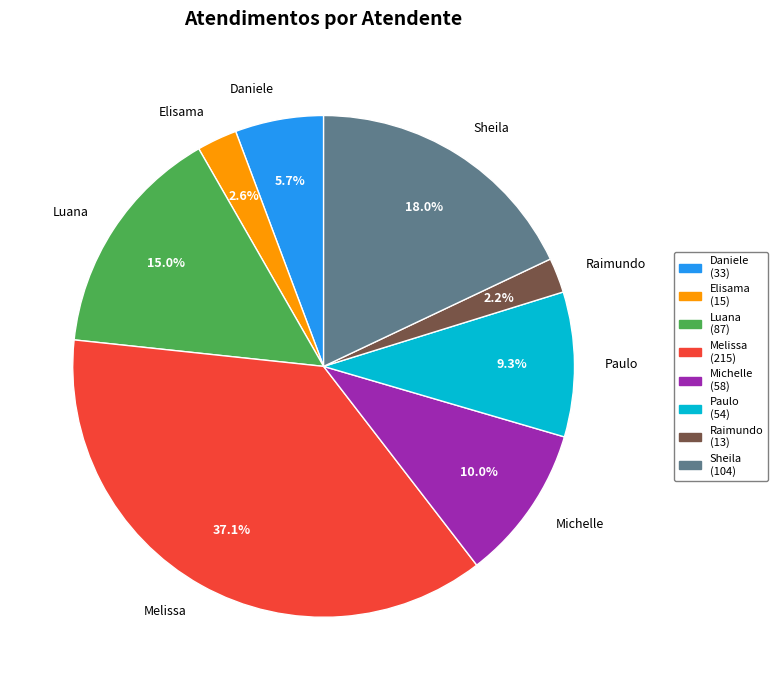

Approximately how many times larger is the value at Paulo (54) compared to Raimundo (13)?

4.2